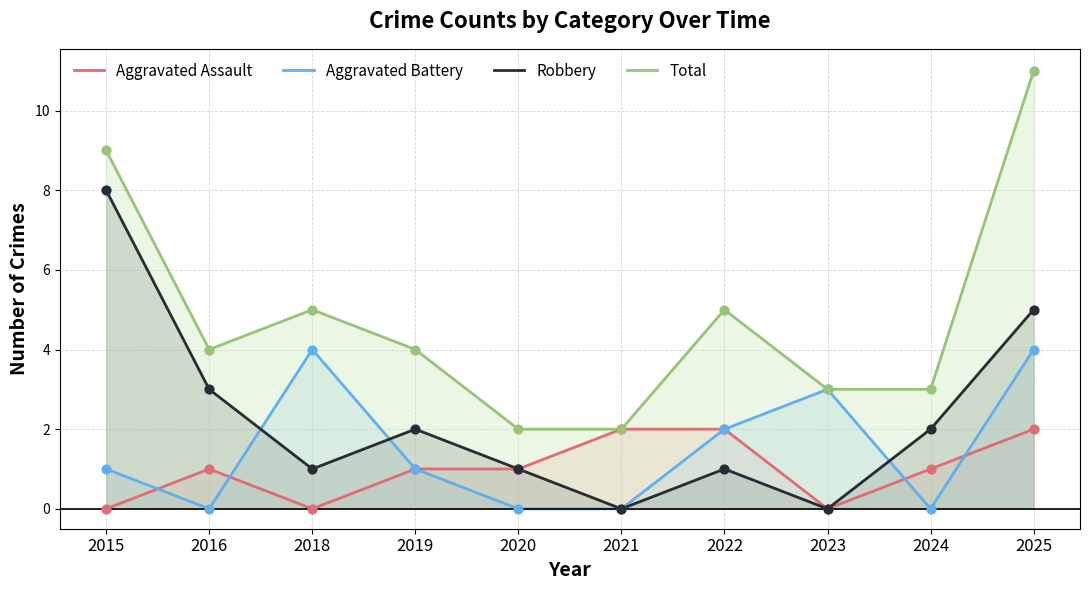

At how many categories does at least one series exceed 10?

1